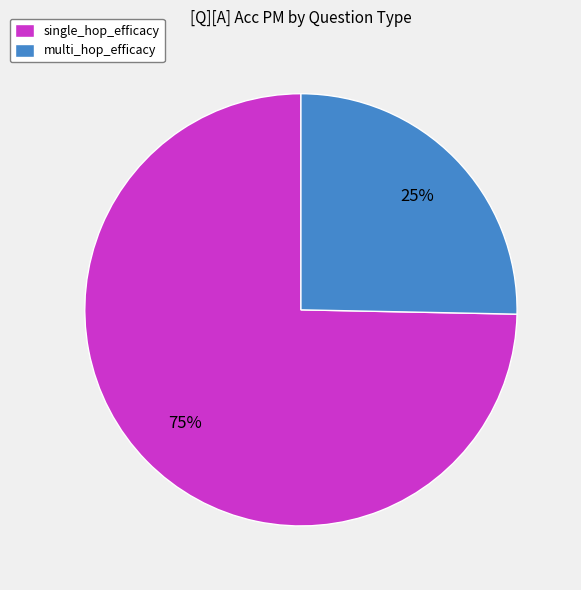

To the nearest percent, what percentage of the pie is single_hop_efficacy?

75%